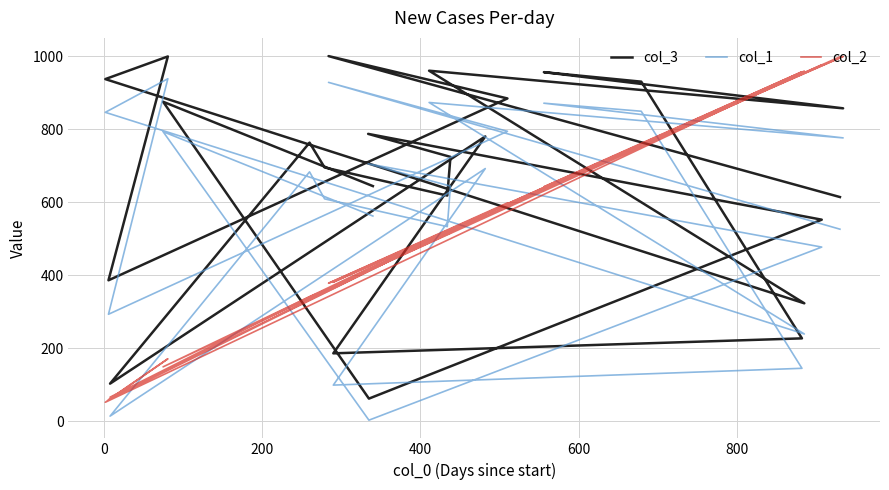

At how many categories does at least one series exceed 304?

23